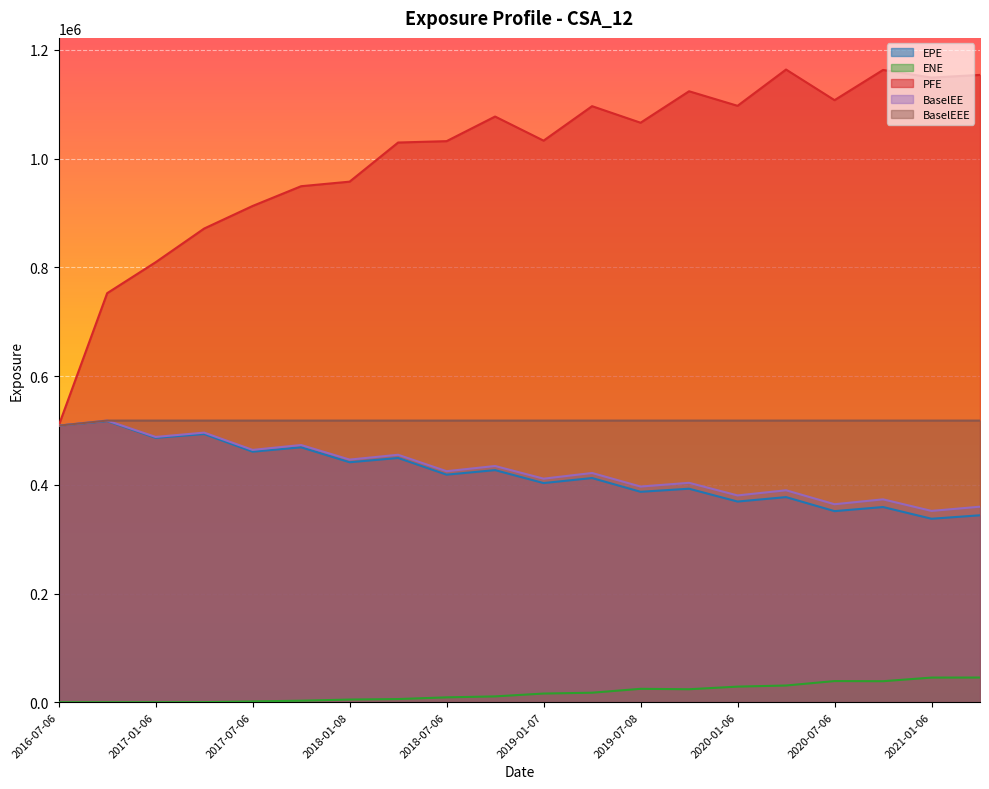

What are all the series names shown in the legend?

EPE, ENE, PFE, BaselEE, BaselEEE